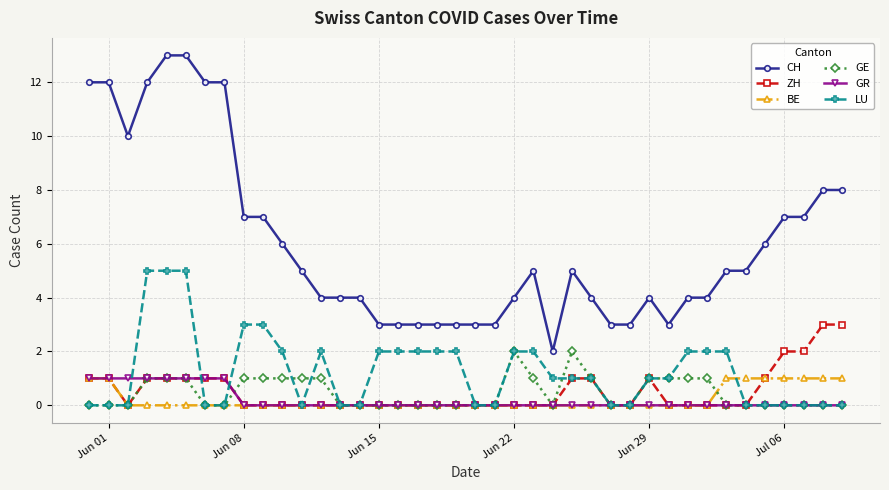

What is the difference between the second highest and second lowest values in the LU series?

5